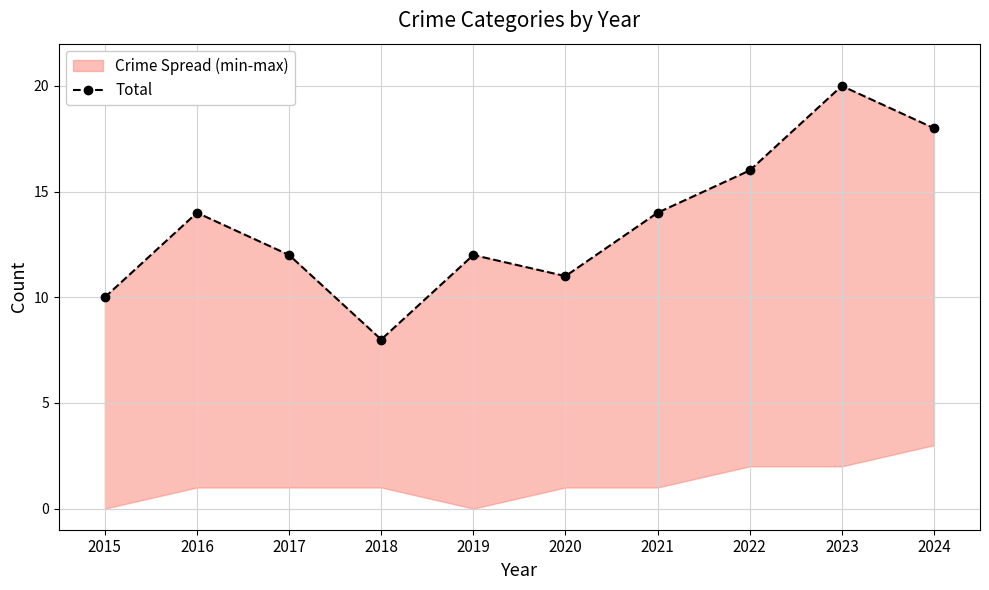

Where is the first local maximum?

2016